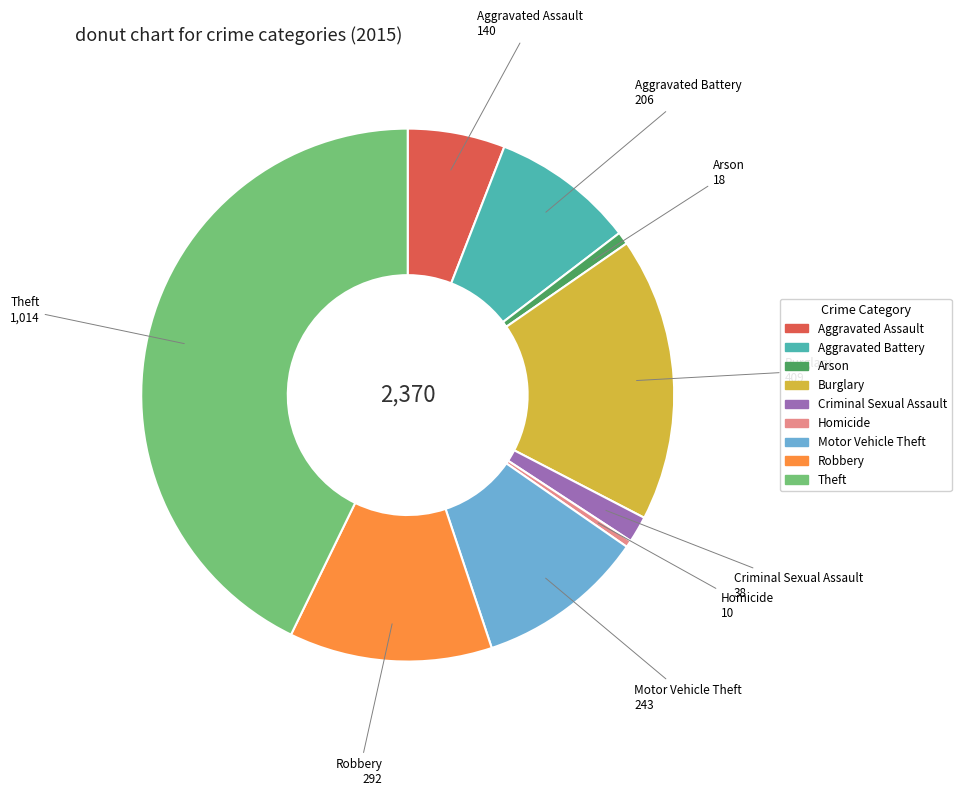

Which category has the biggest portion of the pie?

Theft